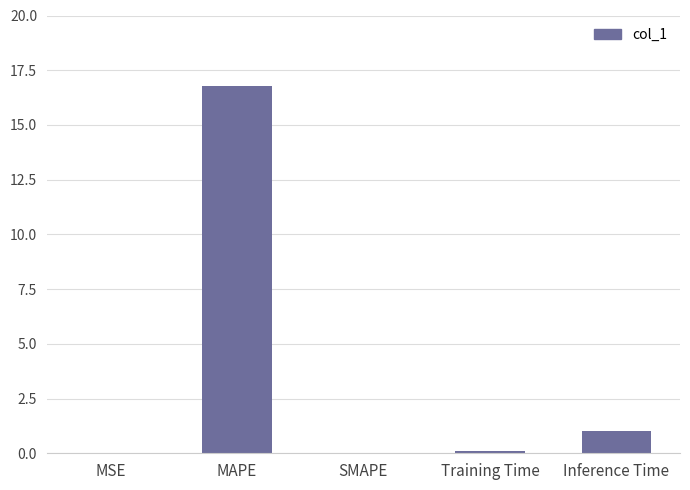

What value does the data have at MAPE?

16.8